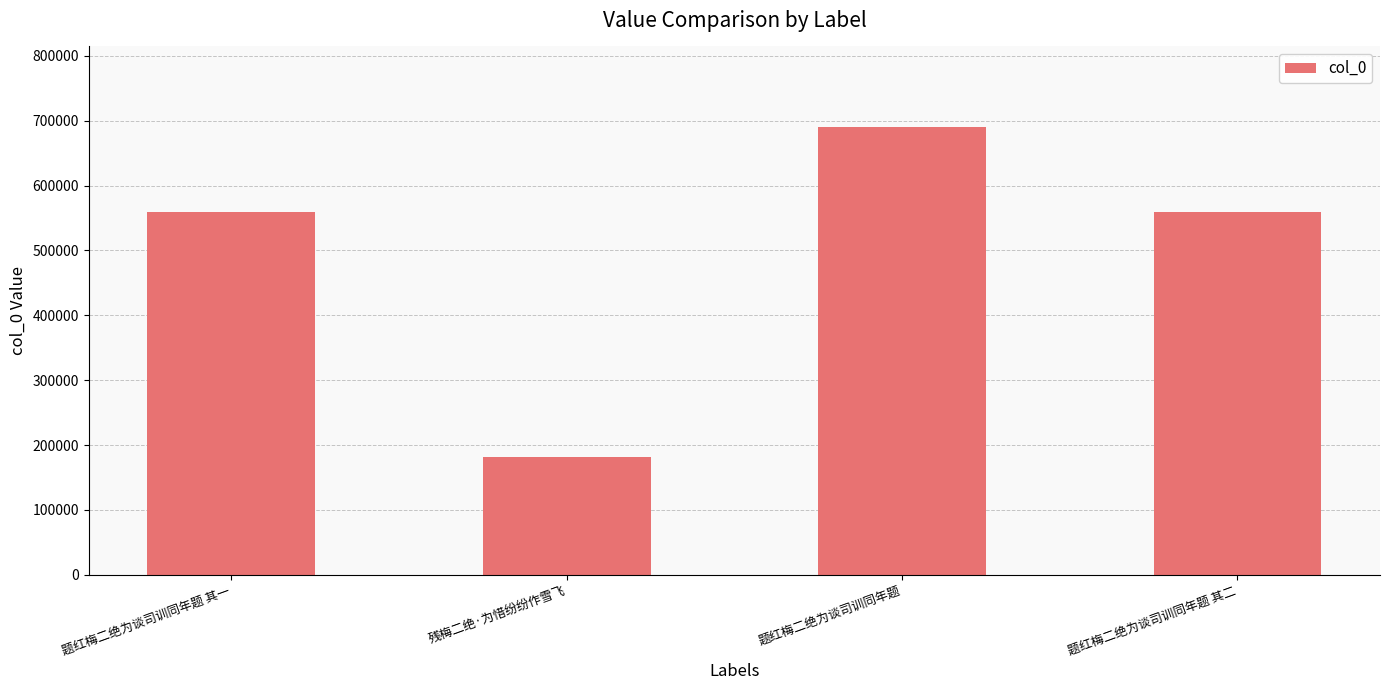

What is the ratio of the value at 残梅二绝·为惜纷纷作雪飞 to the value at 题红梅二绝为谈司训同年题 其一?

0.3